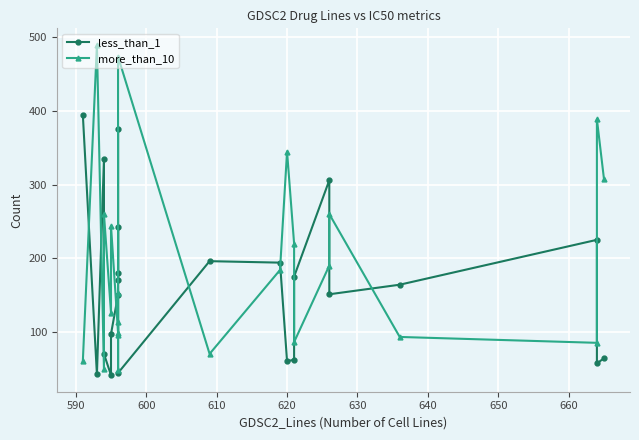

Is the value of less_than_1 at 620 greater than the value of more_than_10 at 15?

No